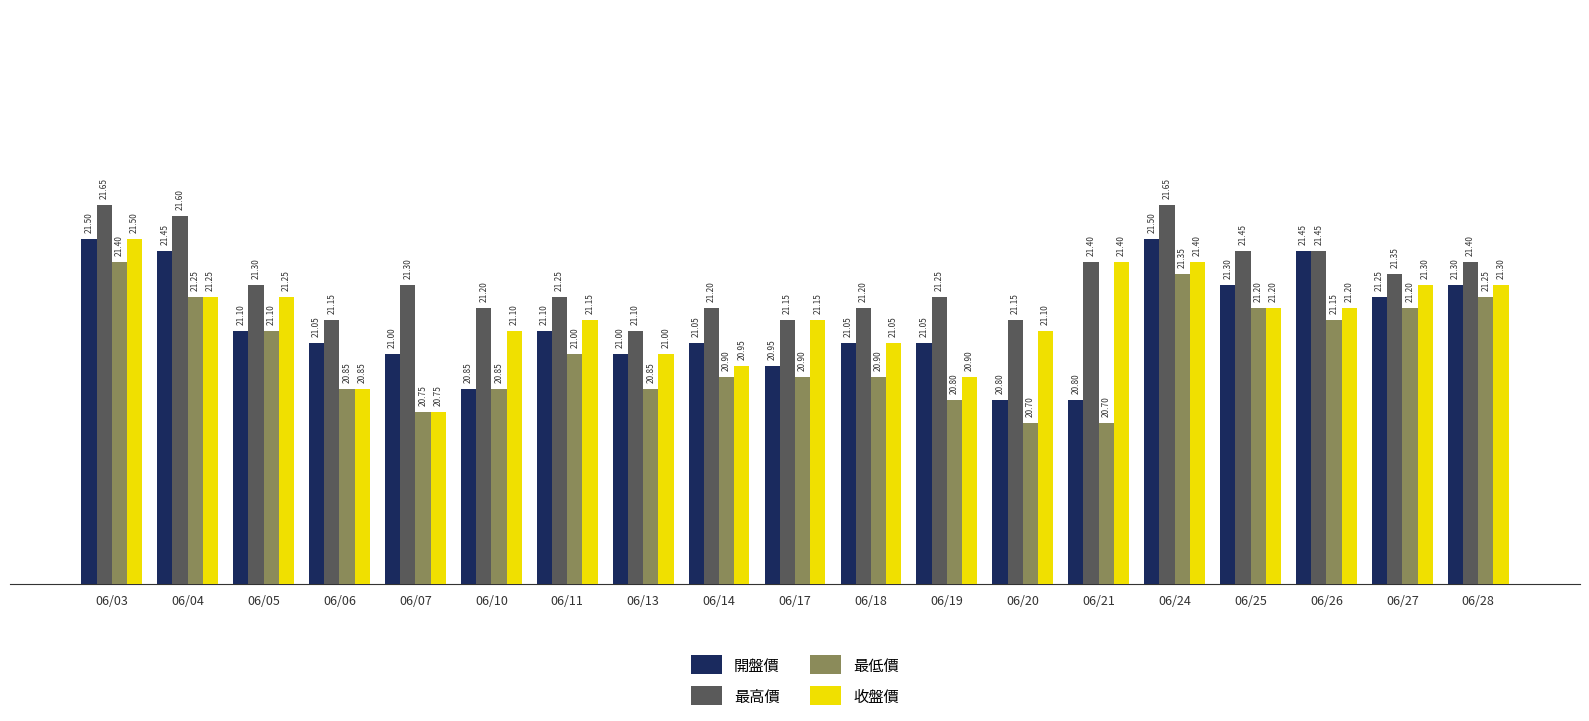

True or false: 收盤價 has a value of 21.4 at 06/21.

True